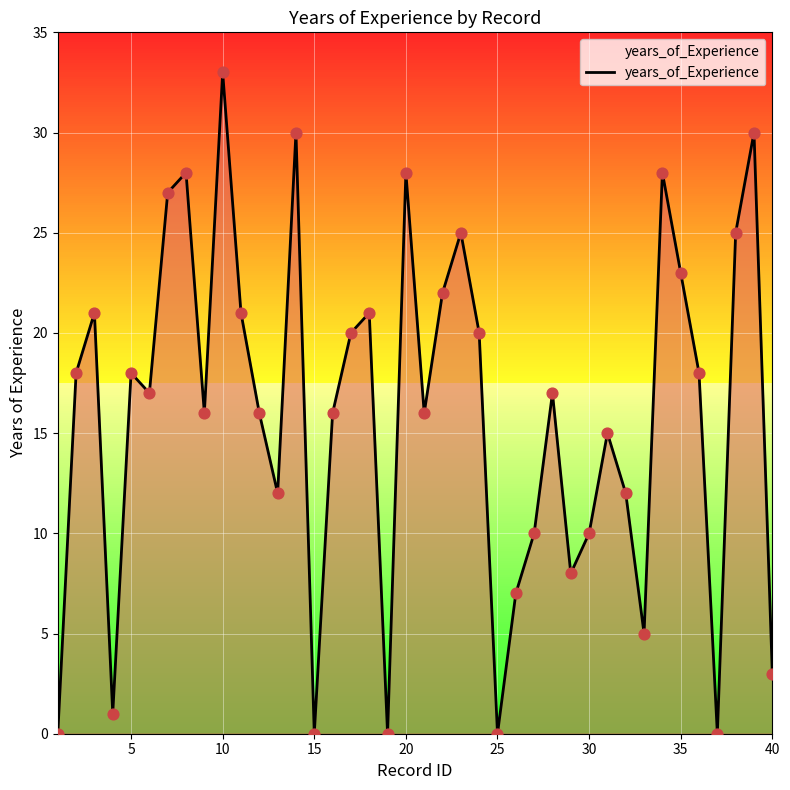

What is the greatest value displayed?

33